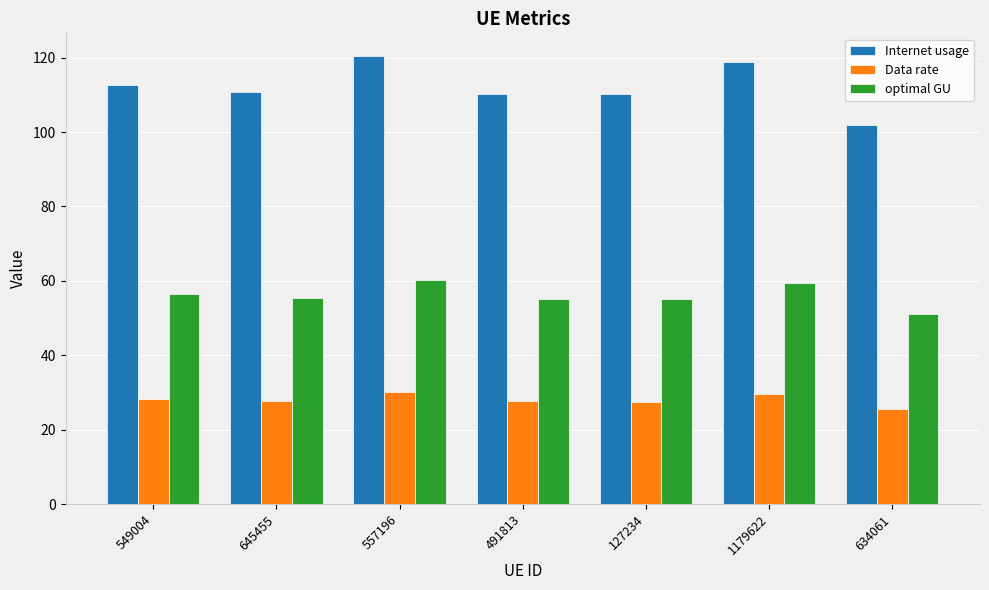

What is the sum of all Internet usage values?

785.1